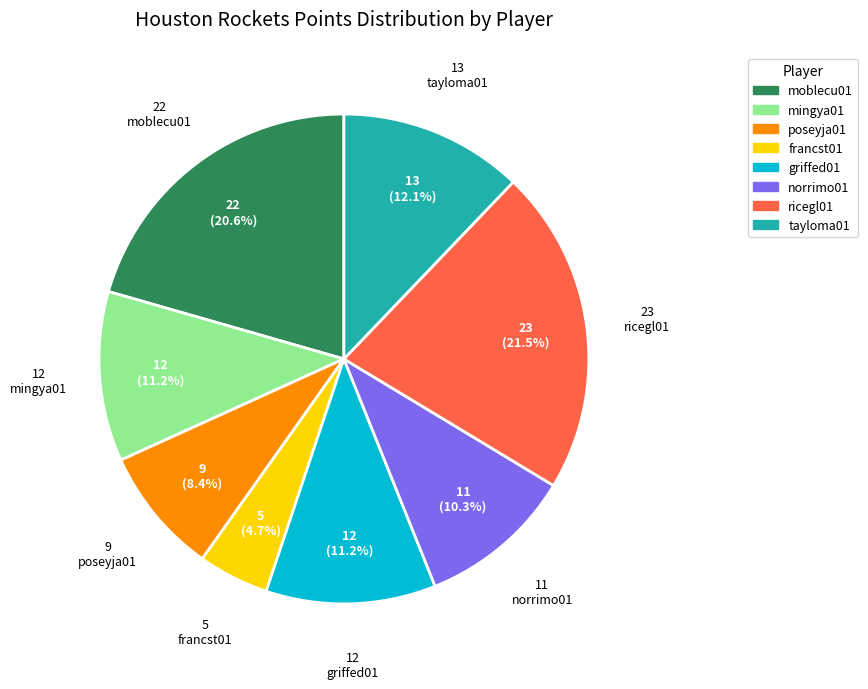

What percentage do poseyja01 and mingya01 together represent?

19.6%